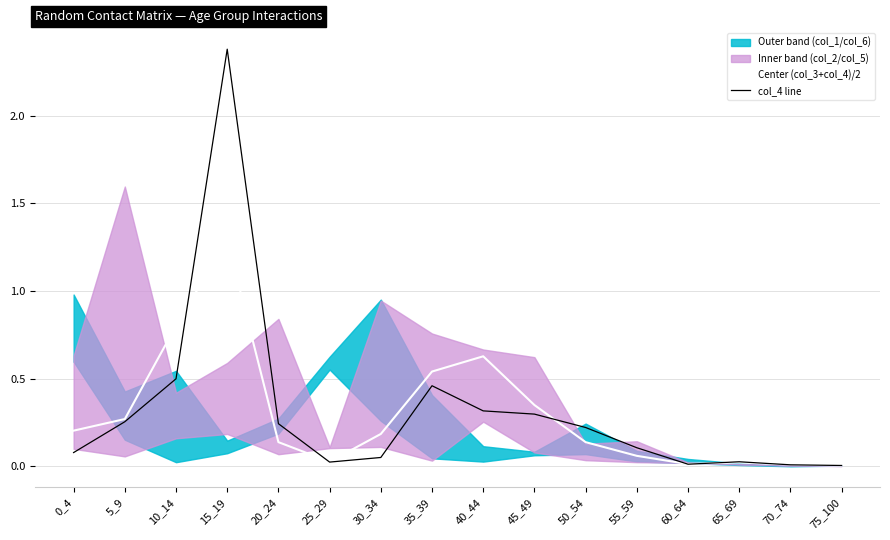

True or false: col_4 line has a value of 0.0 at 60_64.

True